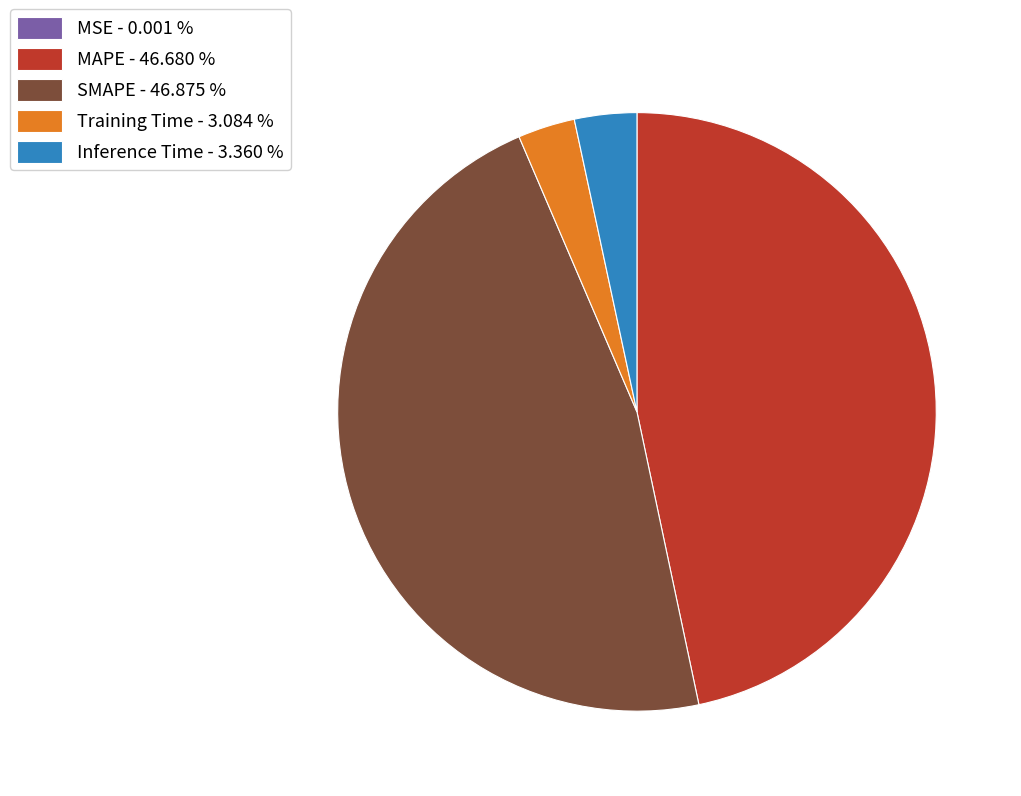

Is there a majority slice in this chart?

No